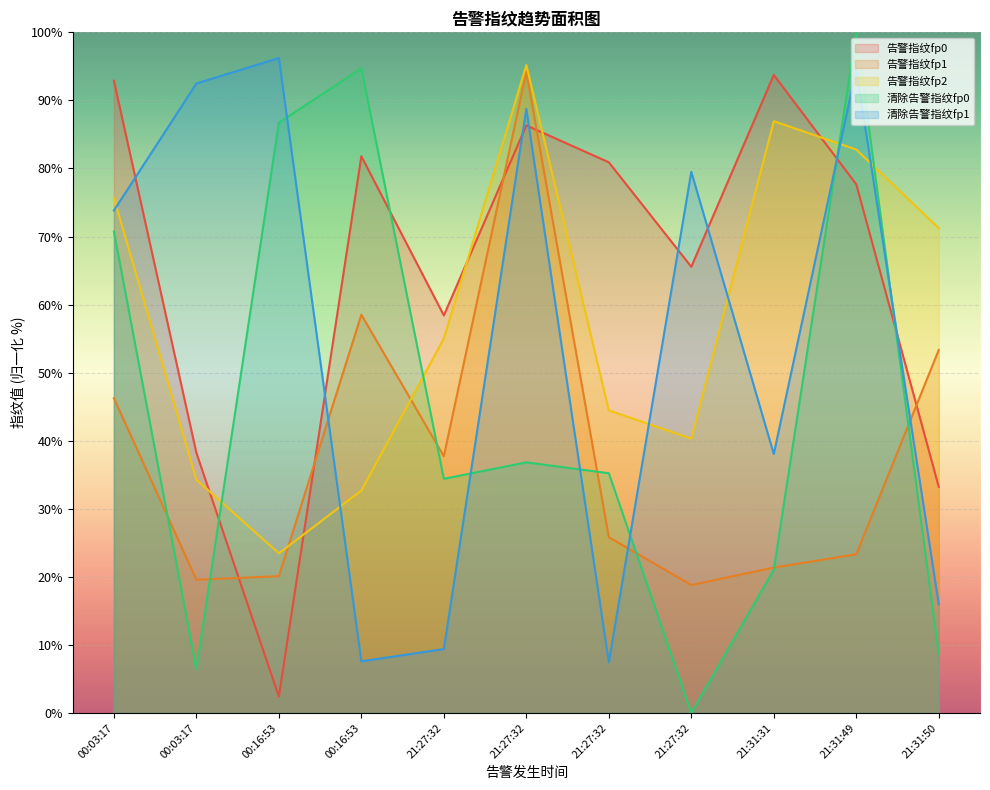

Is it true that 清除告警指纹fp1 equals 3.4 at 00:16:53?

False